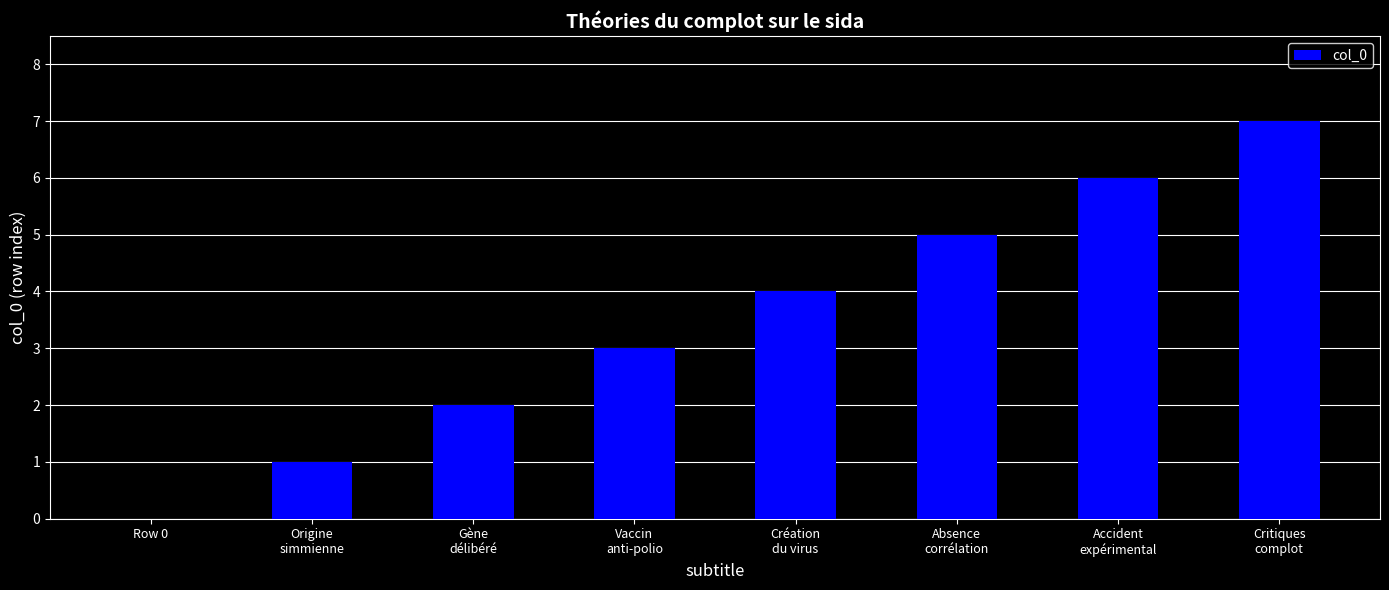

What is the approximate value at Vaccin
anti-polio?

3